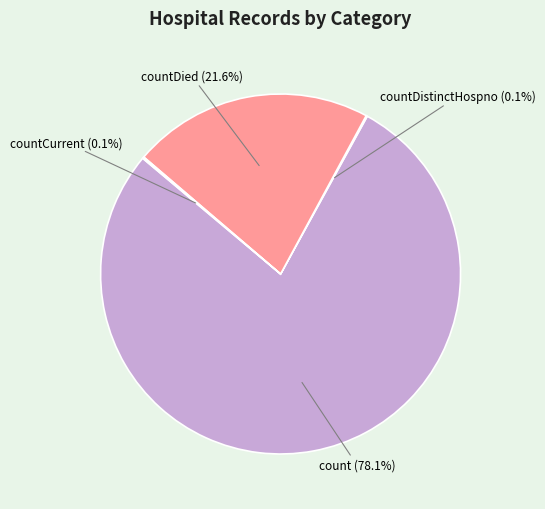

Does any single category account for the majority?

Yes